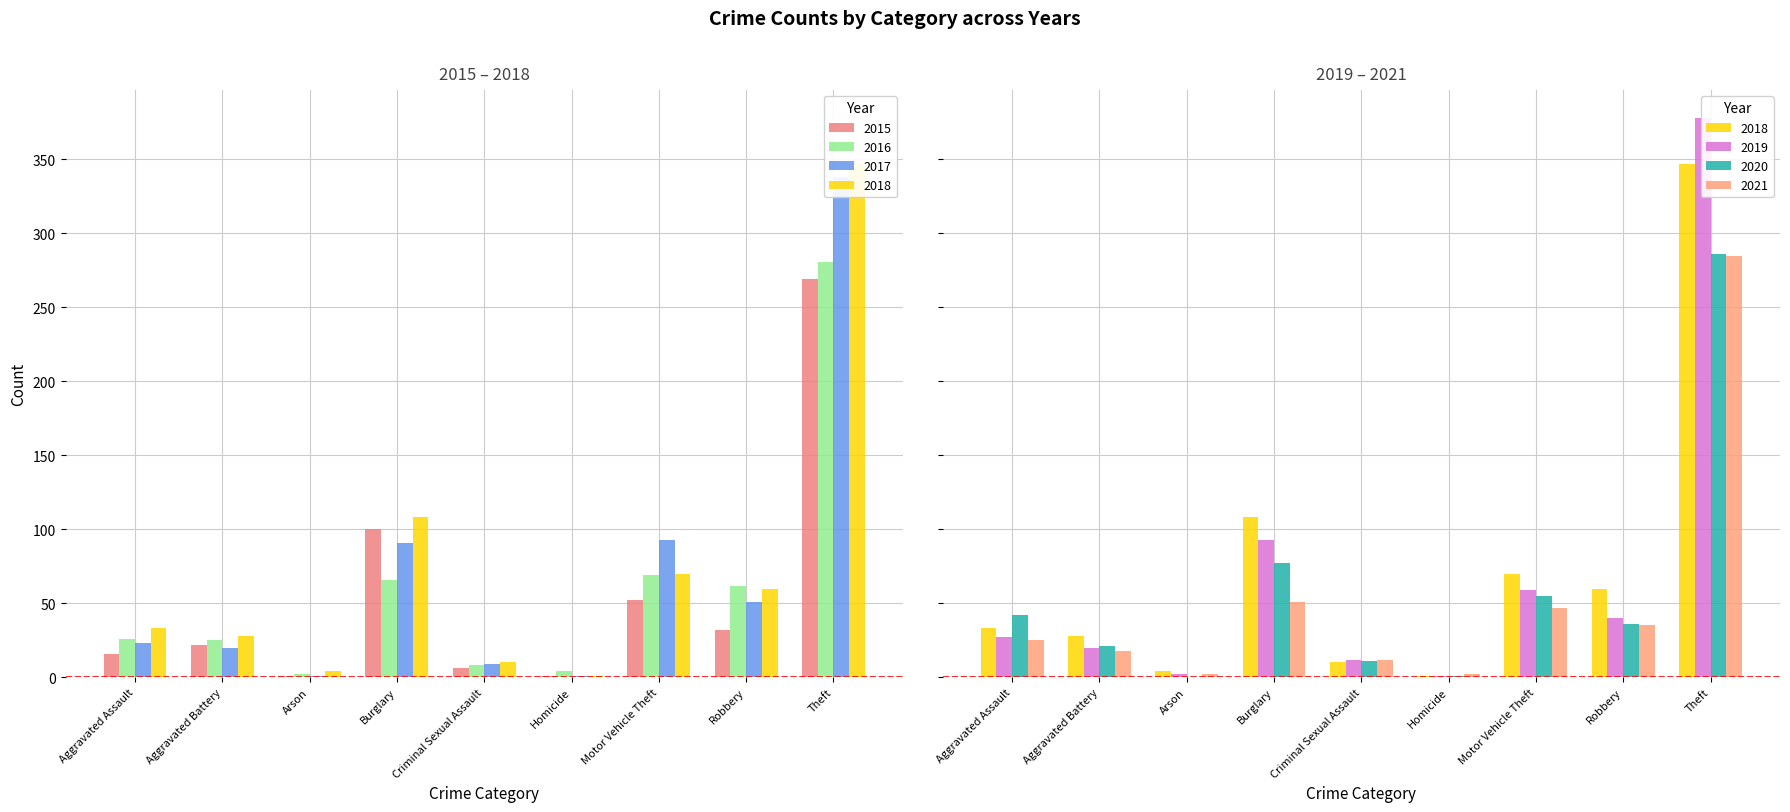

The 2015 series shows 397 at Theft. True or false?

False